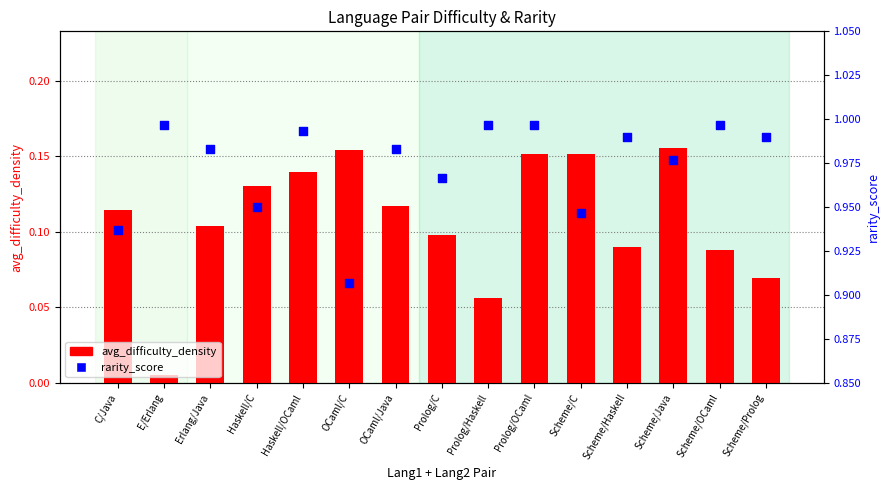

Which series reaches the maximum Y coordinate?

rarity_score